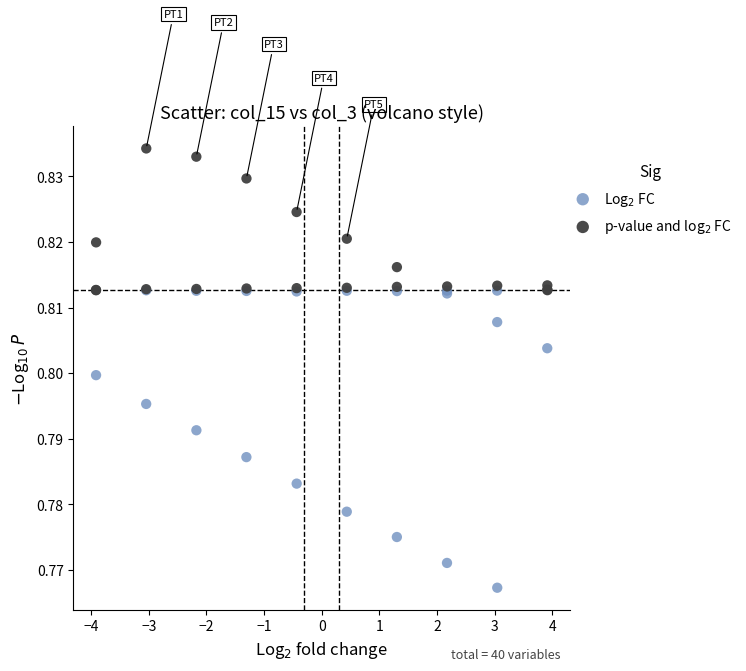

What are all the series names shown in the legend?

Log$_2$ FC, p-value and log$_2$ FC